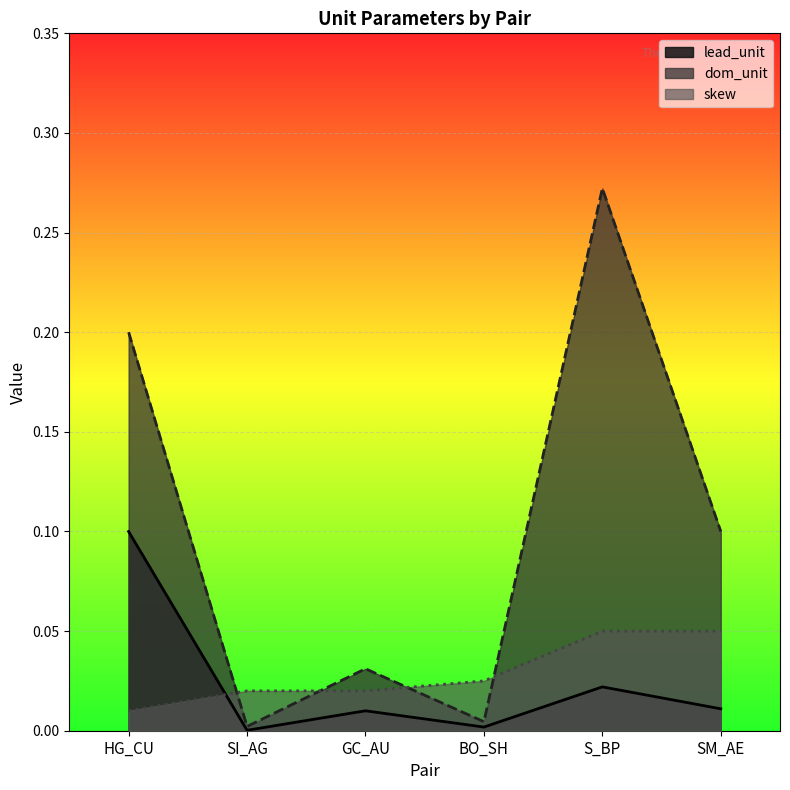

At which label is dom_unit closest to 0?

SI_AG